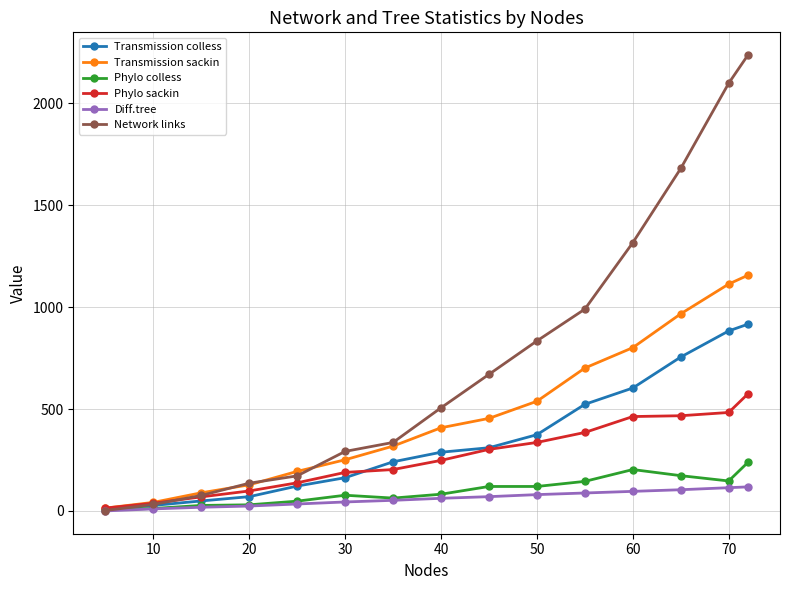

What is the maximum value shown in the chart?

2236